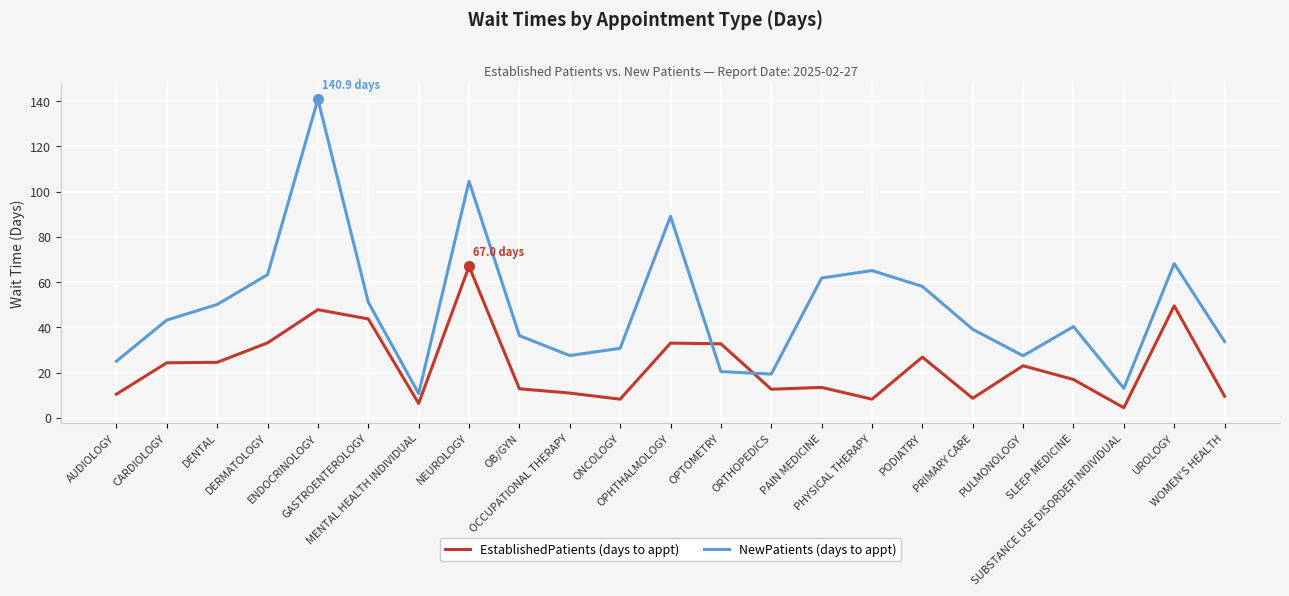

What is the smallest value displayed?

4.4